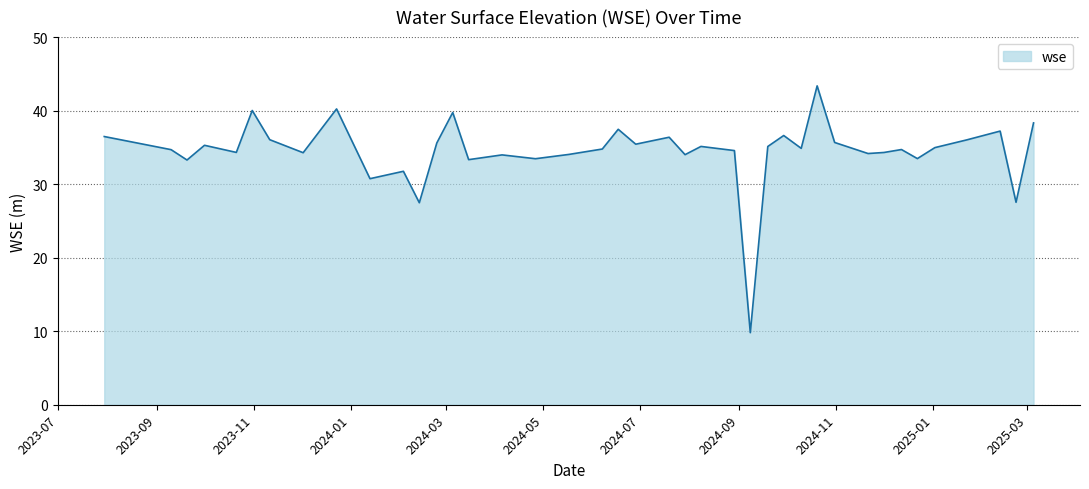

What is the maximum value shown in the chart?

43.4